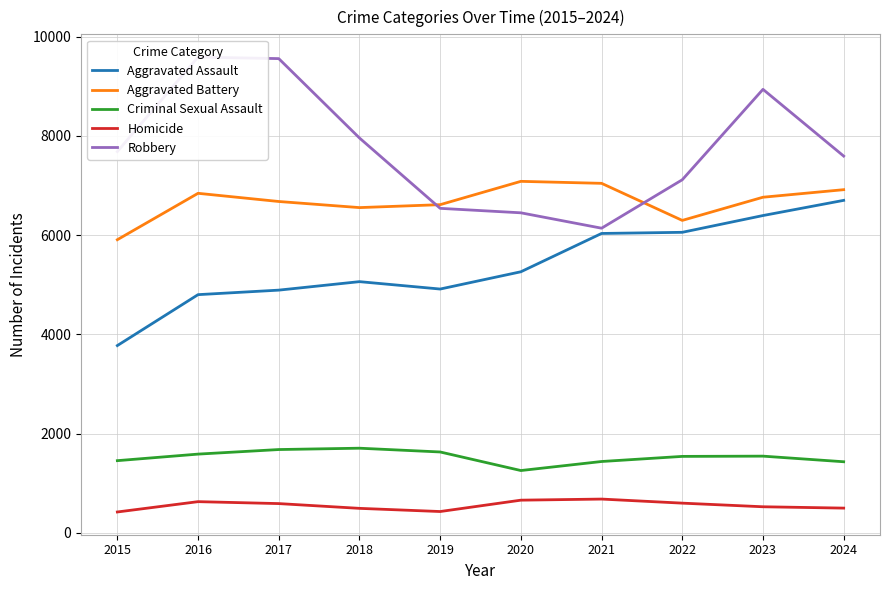

True or false: Homicide and Aggravated Battery intersect in this chart.

False